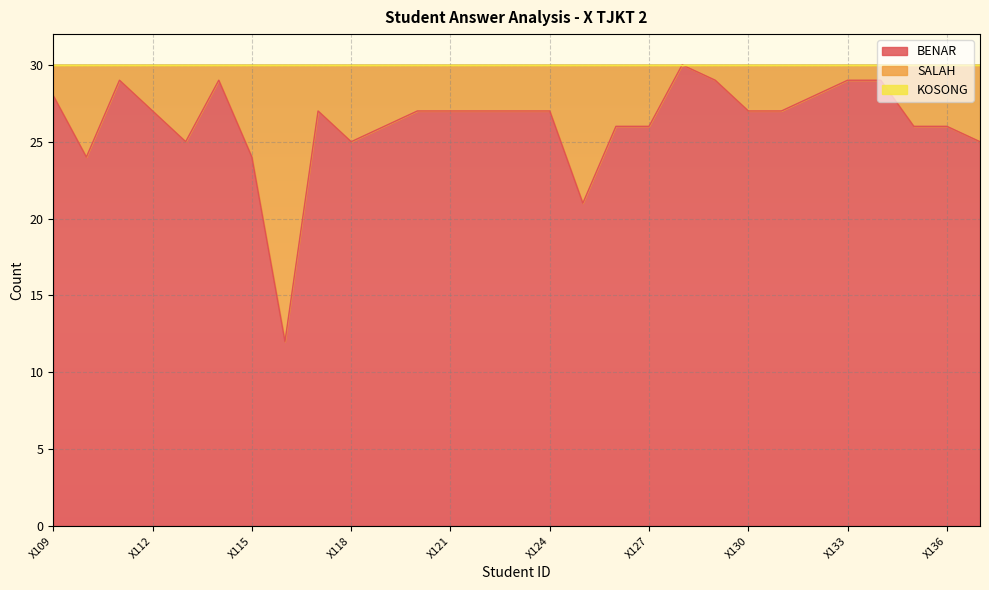

Reading left to right, list all the values displayed in this chart.

BENAR: X109=28	X110=24	X111=29	X112=27	X113=25	X114=29	X115=24	X116=12	X117=27	X118=25	X119=26	X120=27	X121=27	X122=27	X123=27	X124=27	X125=21	X126=26	X127=26	X128=30	X129=29	X130=27	X131=27	X132=28	X133=29	X134=29	X135=26	X136=26	X137=25
SALAH: X109=2	X110=6	X111=1	X112=3	X113=5	X114=1	X115=6	X116=18	X117=3	X118=5	X119=4	X120=3	X121=3	X122=3	X123=3	X124=3	X125=9	X126=4	X127=4	X128=0	X129=1	X130=3	X131=3	X132=2	X133=1	X134=1	X135=4	X136=4	X137=5
KOSONG: X109=0	X110=0	X111=0	X112=0	X113=0	X114=0	X115=0	X116=0	X117=0	X118=0	X119=0	X120=0	X121=0	X122=0	X123=0	X124=0	X125=0	X126=0	X127=0	X128=0	X129=0	X130=0	X131=0	X132=0	X133=0	X134=0	X135=0	X136=0	X137=0